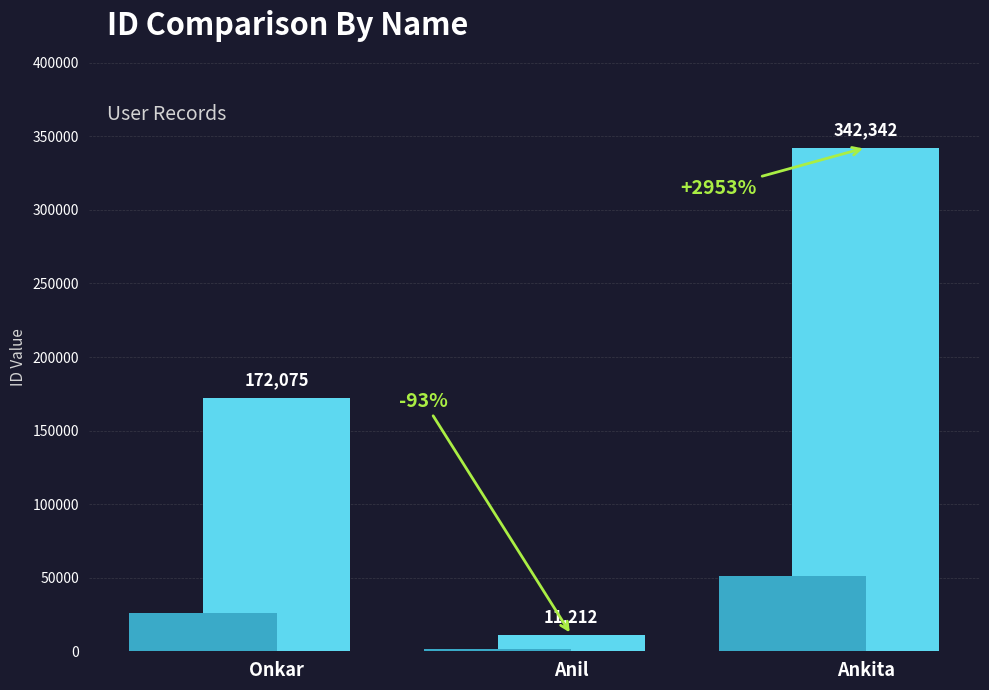

List the labels in order of value, largest first.

Ankita, Onkar, Anil